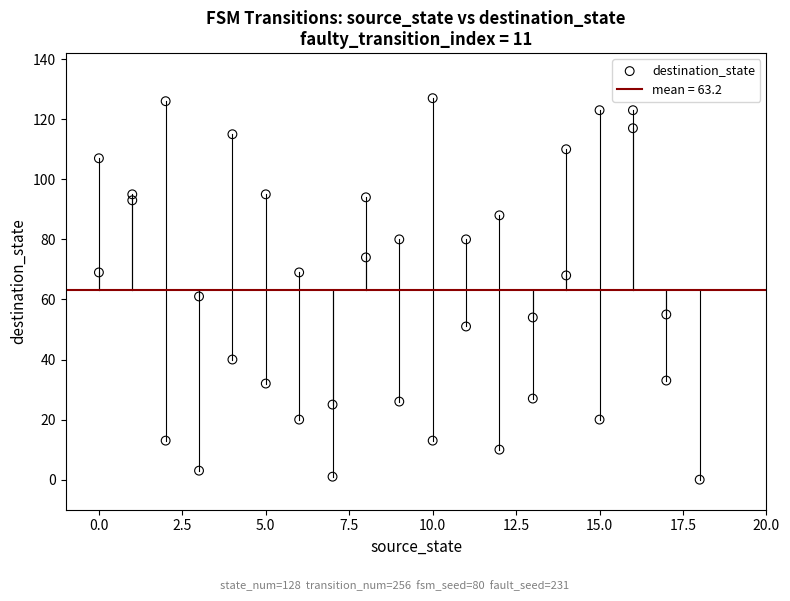

What is the range of X values (max minus min)?

18